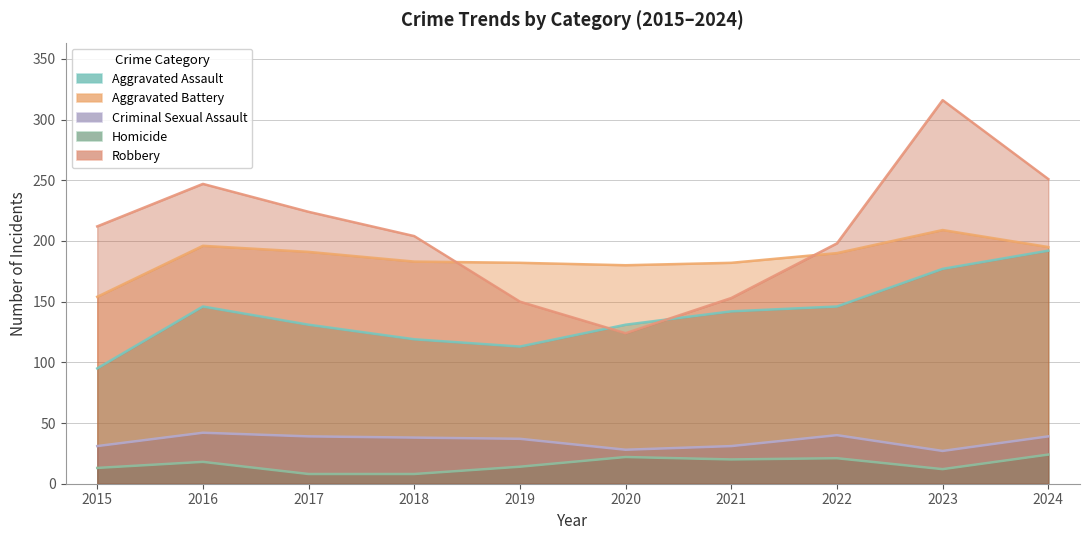

Which series changed the most between 2016 and 2022?

Robbery